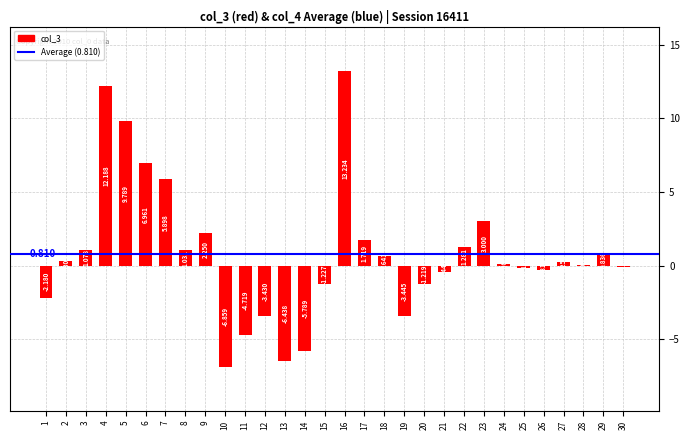

What is the value of the 24th bar from the left?

0.1